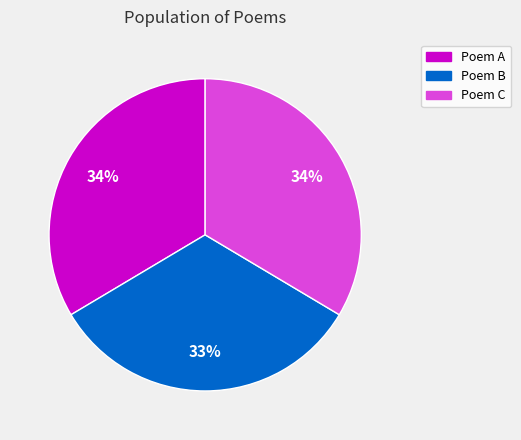

Does any single category account for the majority?

No